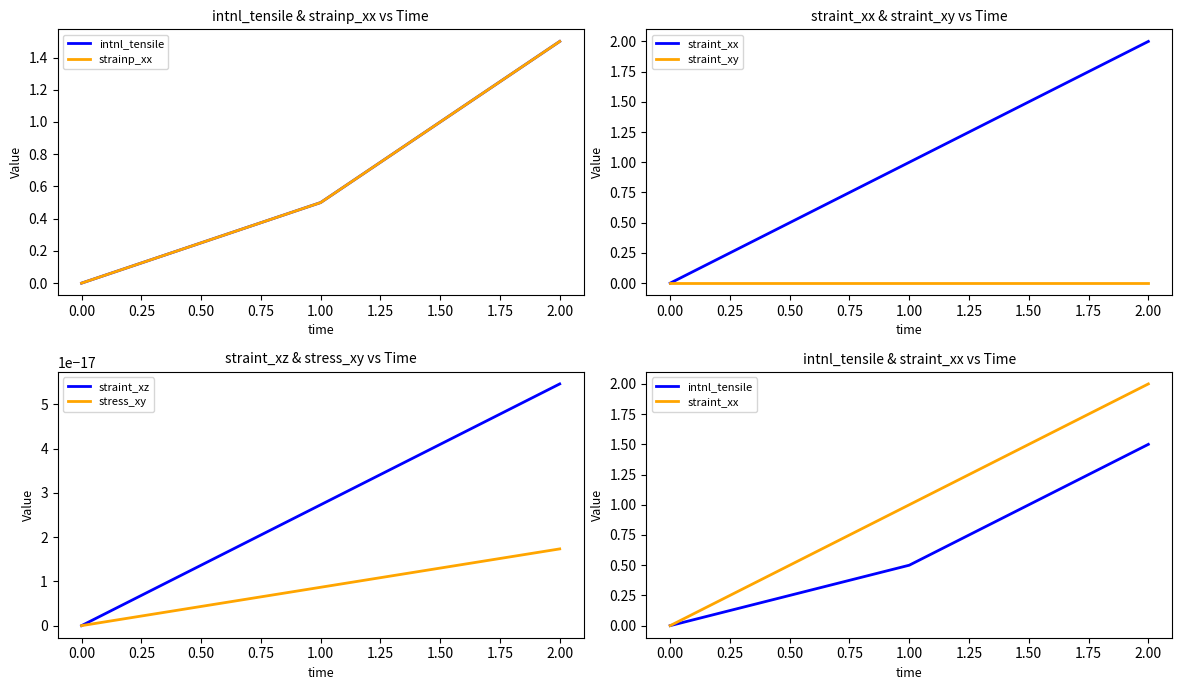

True or false: straint_xy has a value of 0.0 at 1.00.

True